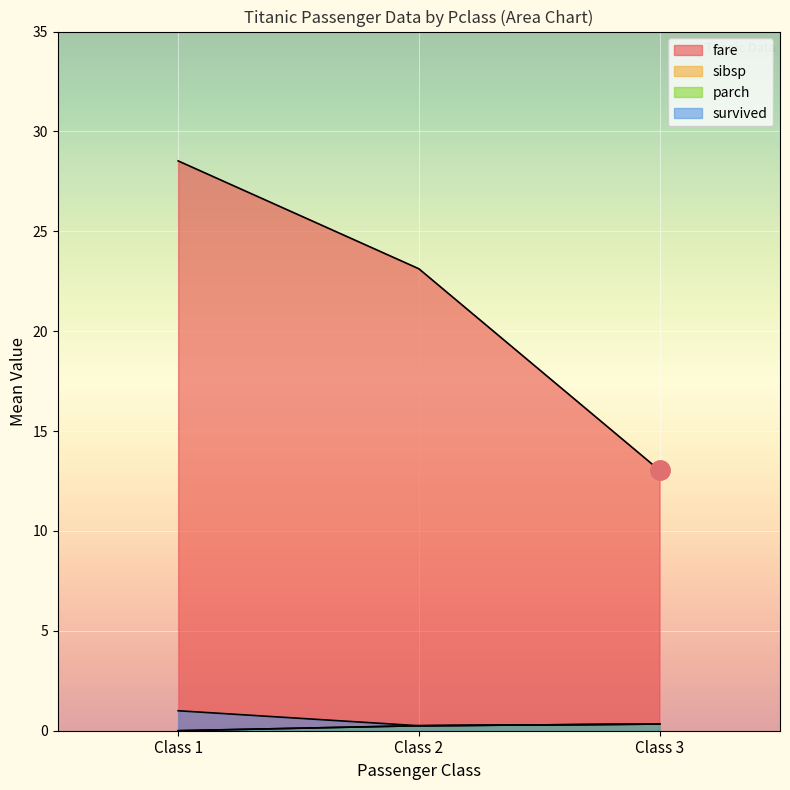

What is the average value of the fare series?

21.6